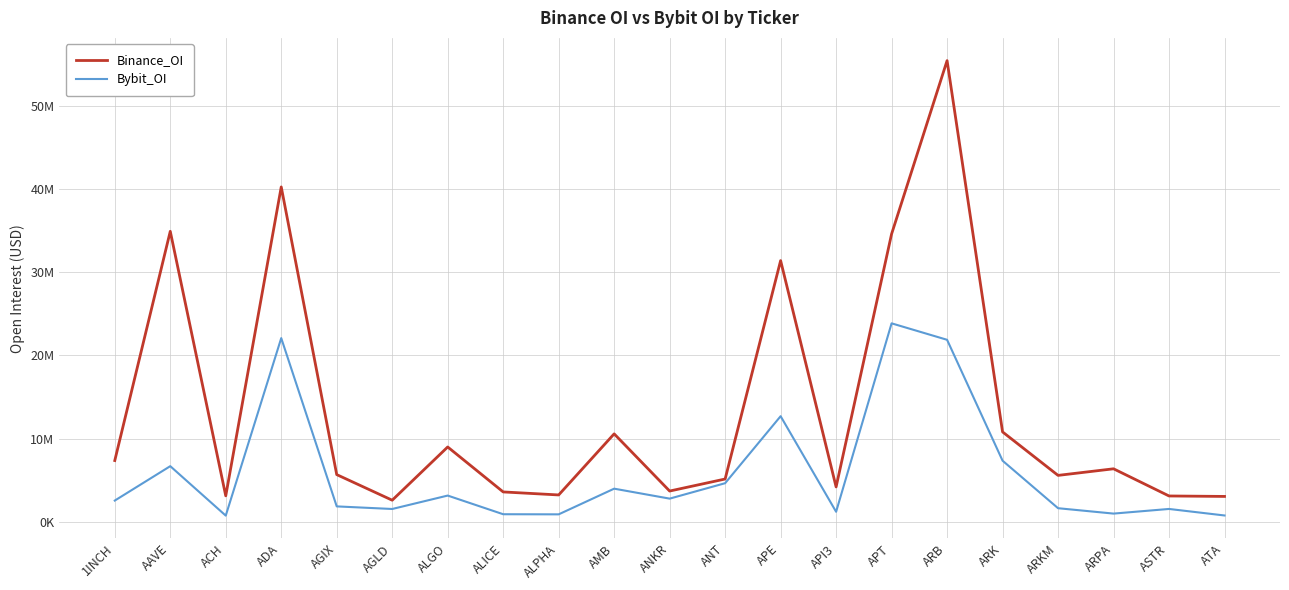

True or false: Binance_OI and Bybit_OI intersect in this chart.

False